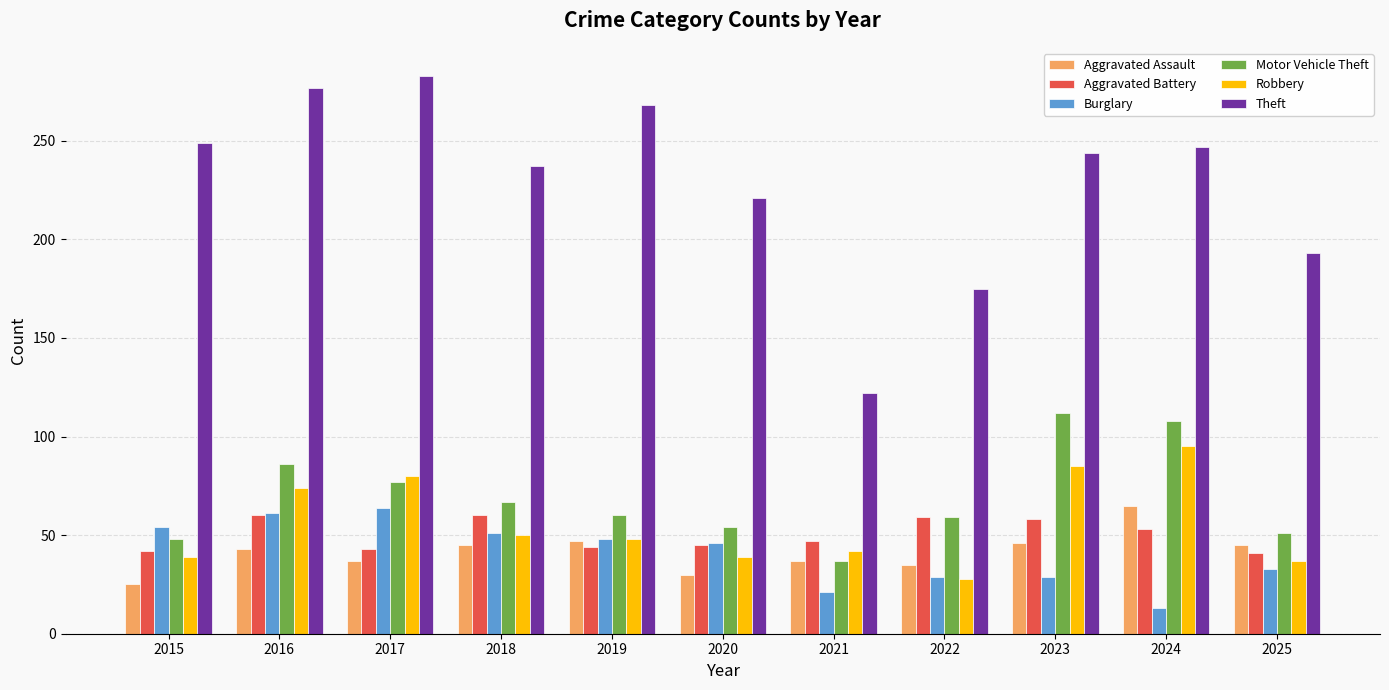

True or false: Aggravated Assault has a value of 30 at 2020.

True